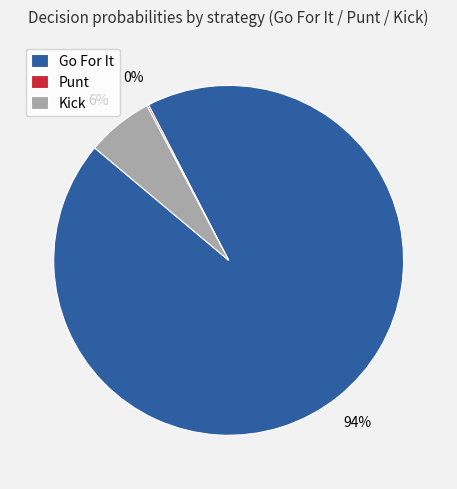

Which category has the biggest portion of the pie?

Go For It